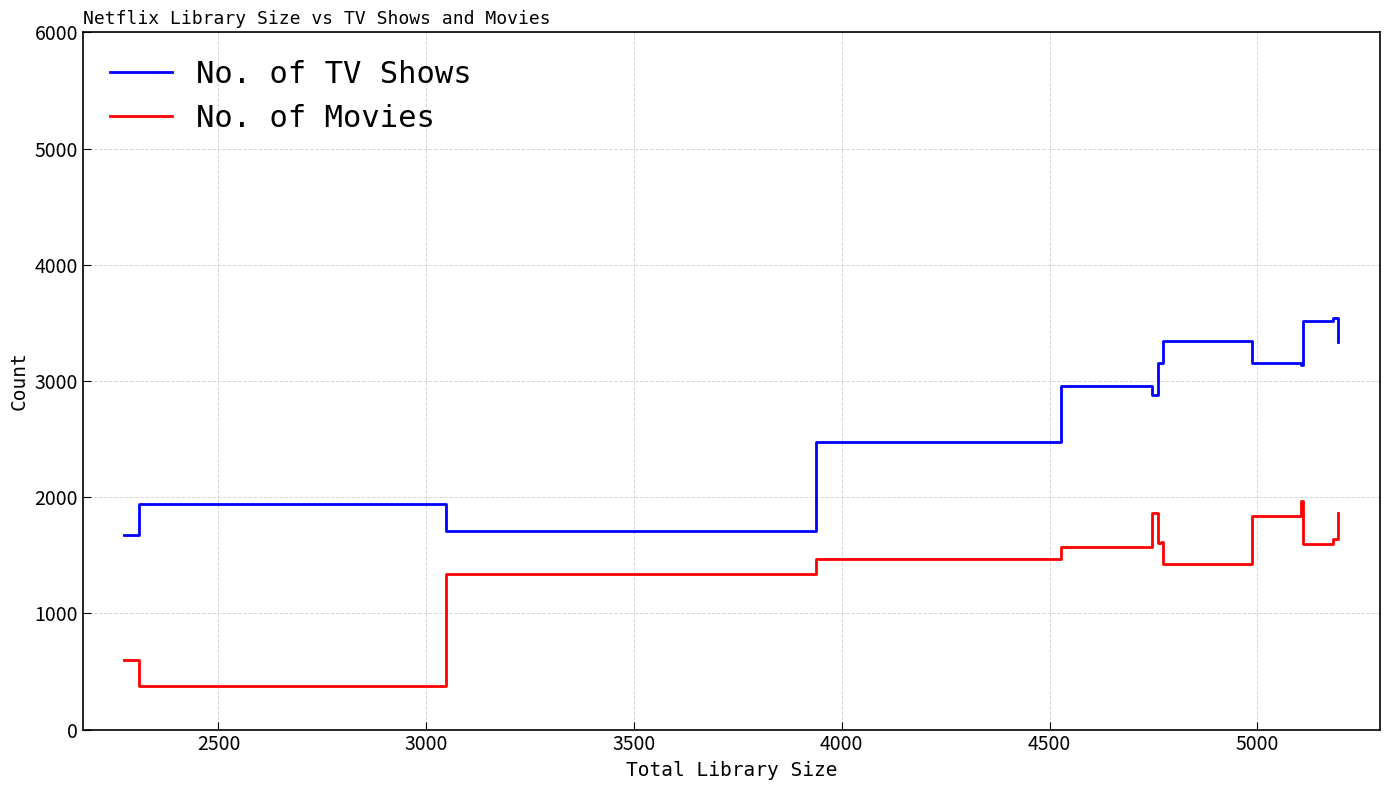

True or false: No. of Movies and No. of TV Shows intersect in this chart.

False